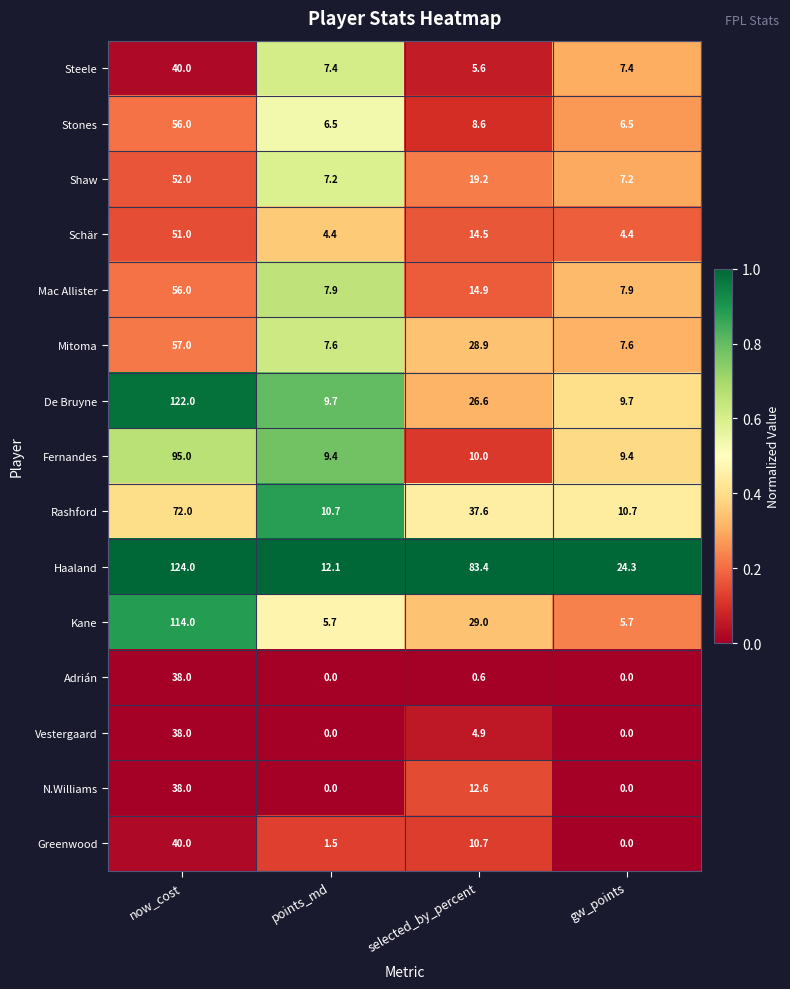

The value of Kane at now_cost is 114.0. True or false?

True